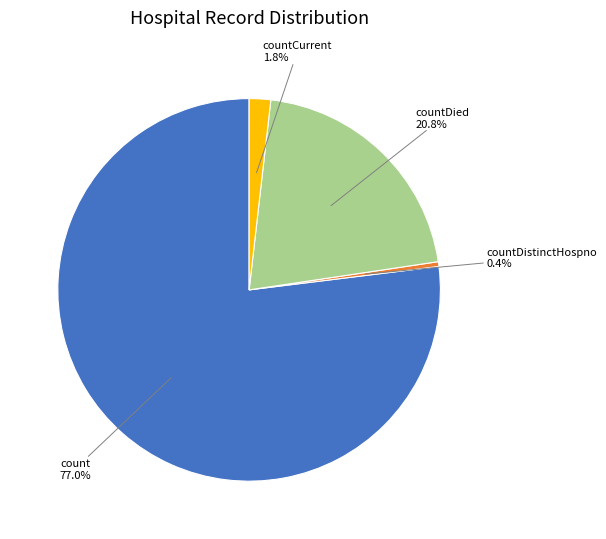

Is there any slice that represents more than half of the pie?

Yes